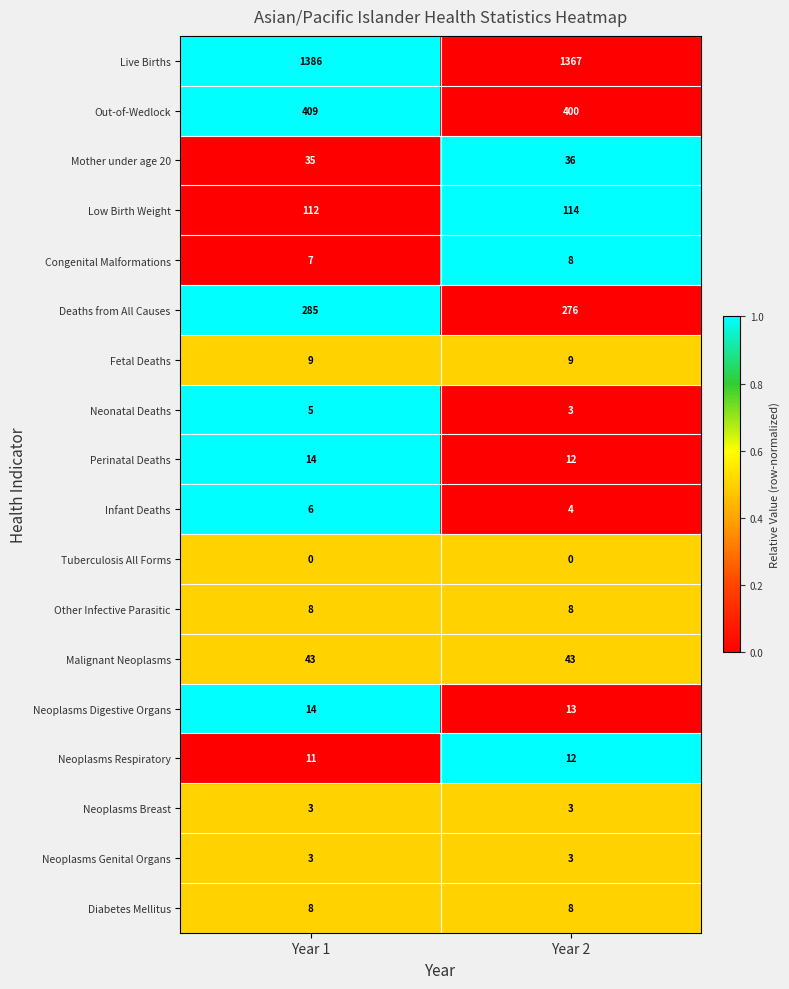

How many distinct data groups are displayed?

18